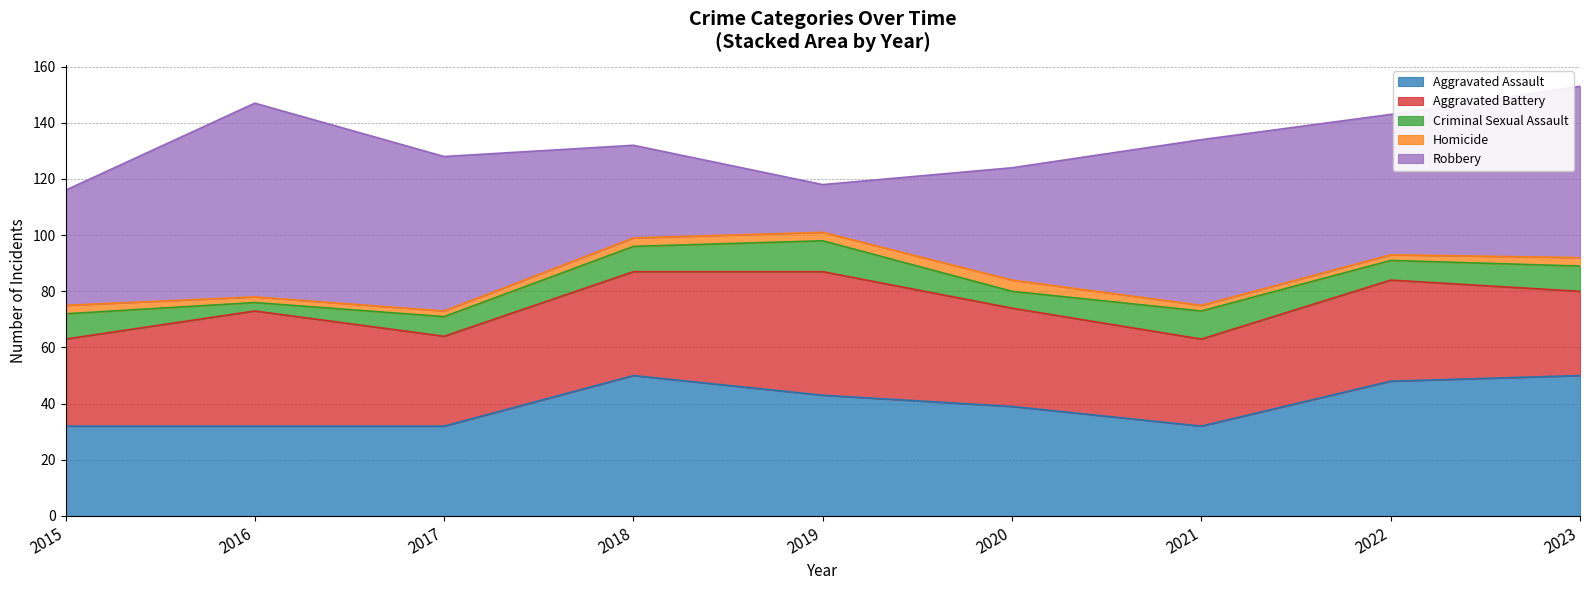

What is the total value across all series at 2020?

124